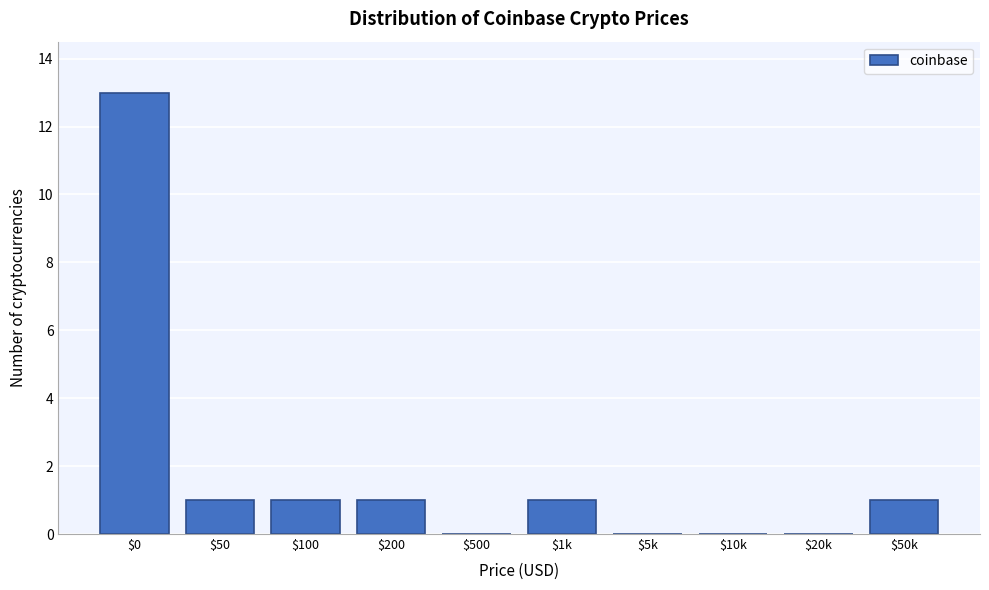

At which category does the chart reach its peak across all series?

$0